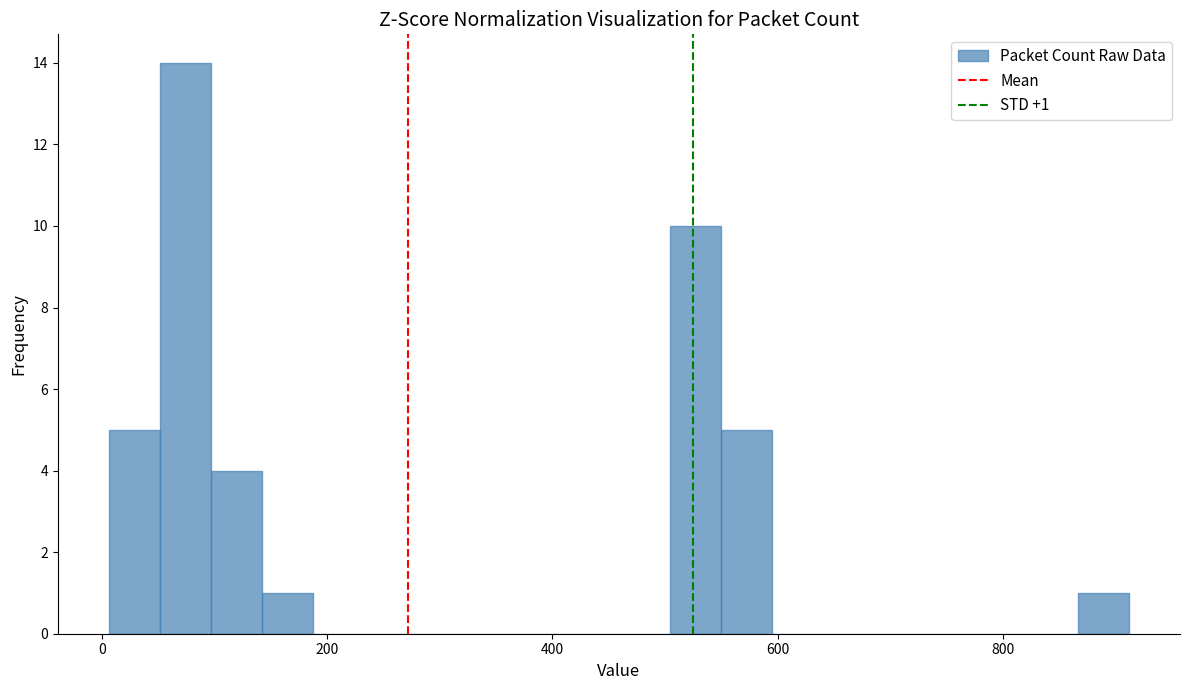

Read against the x-axis, roughly where is the centre of the tallest bar?

80